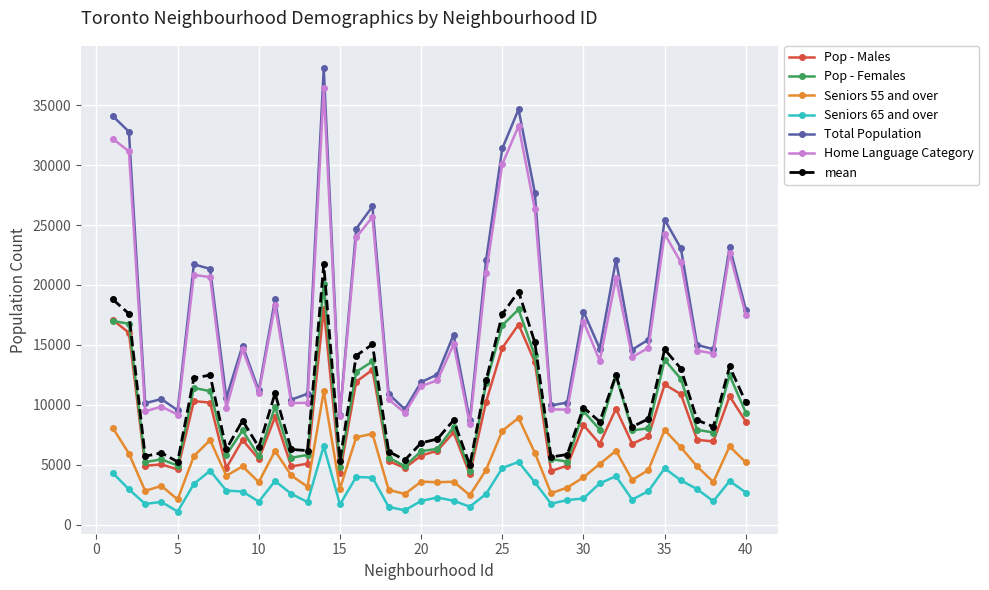

Does the chart display data point markers on the line(s)?

Yes